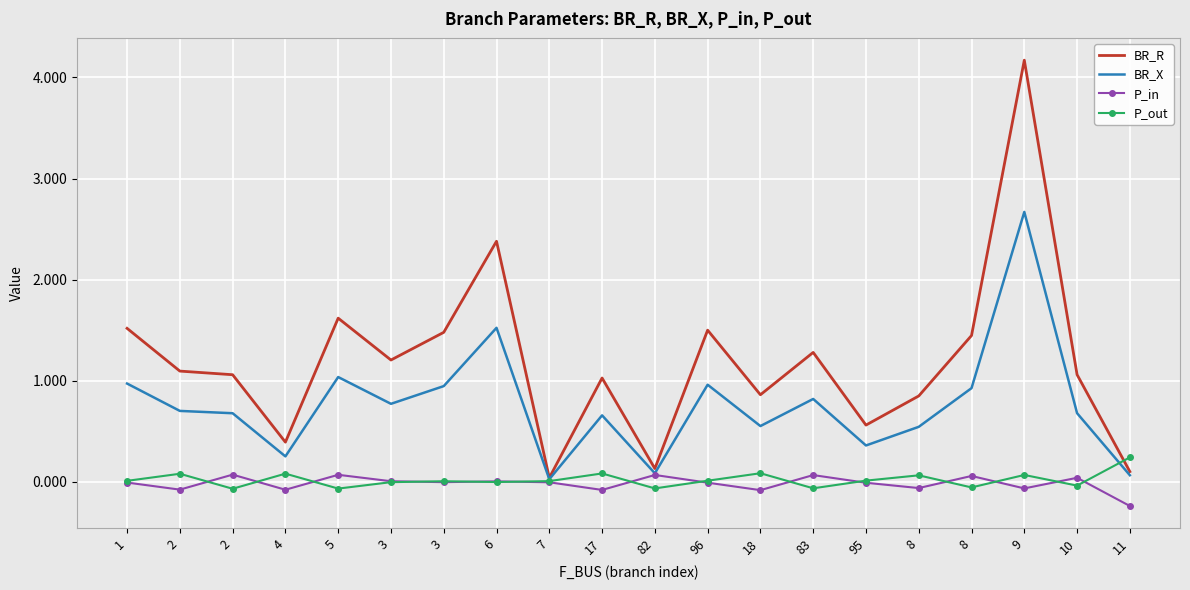

Is the value of BR_X at 11 greater than the value of BR_R at 3?

No